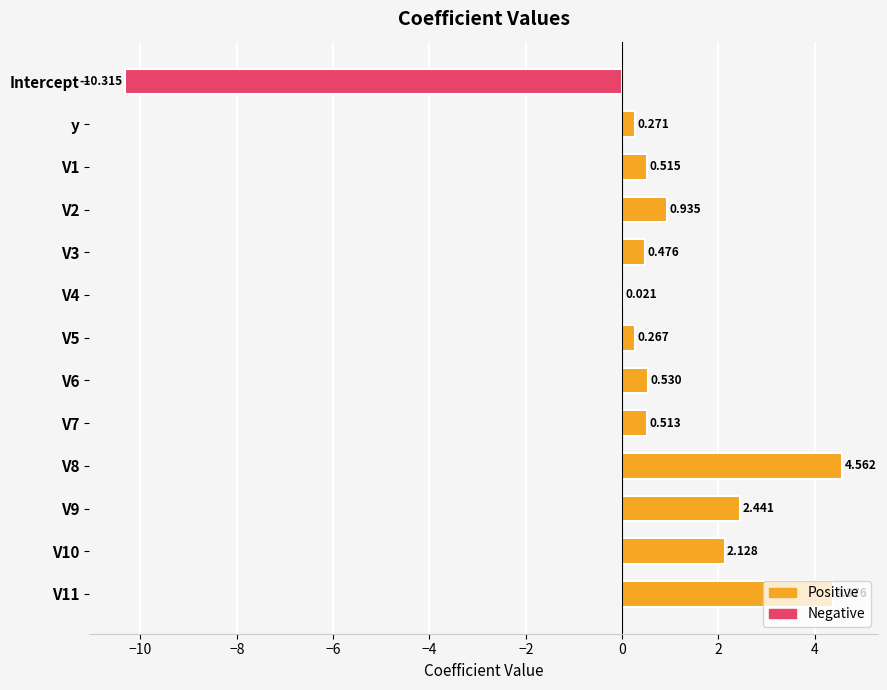

What is the difference between the maximum and second lowest values?

4.5